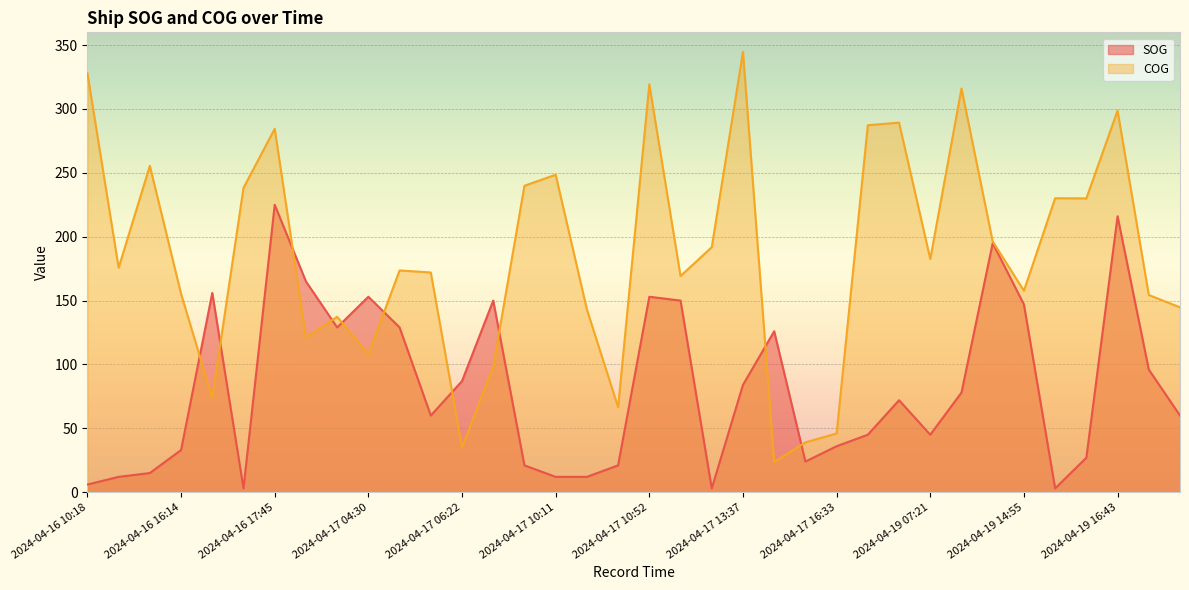

What is the smallest value displayed?

3.0